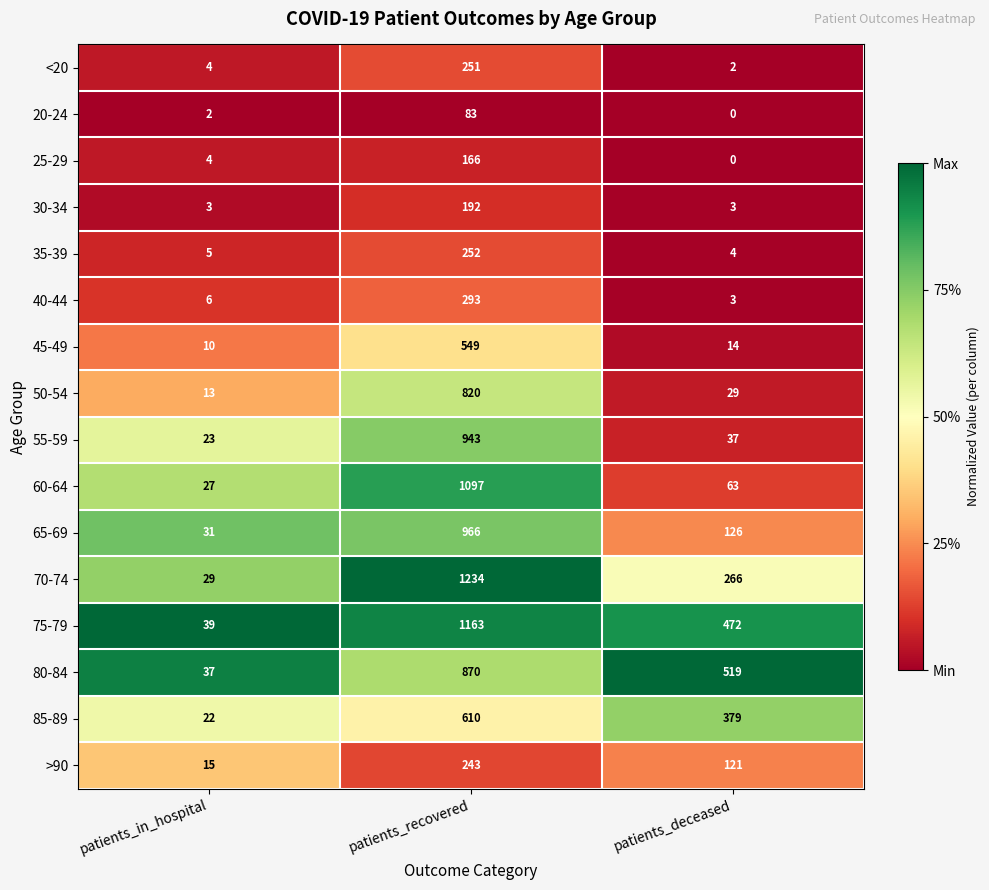

Which series has the largest total across all categories?

75-79